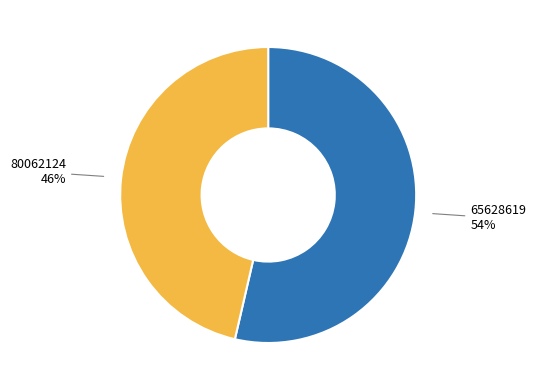

Does any single category account for the majority?

Yes